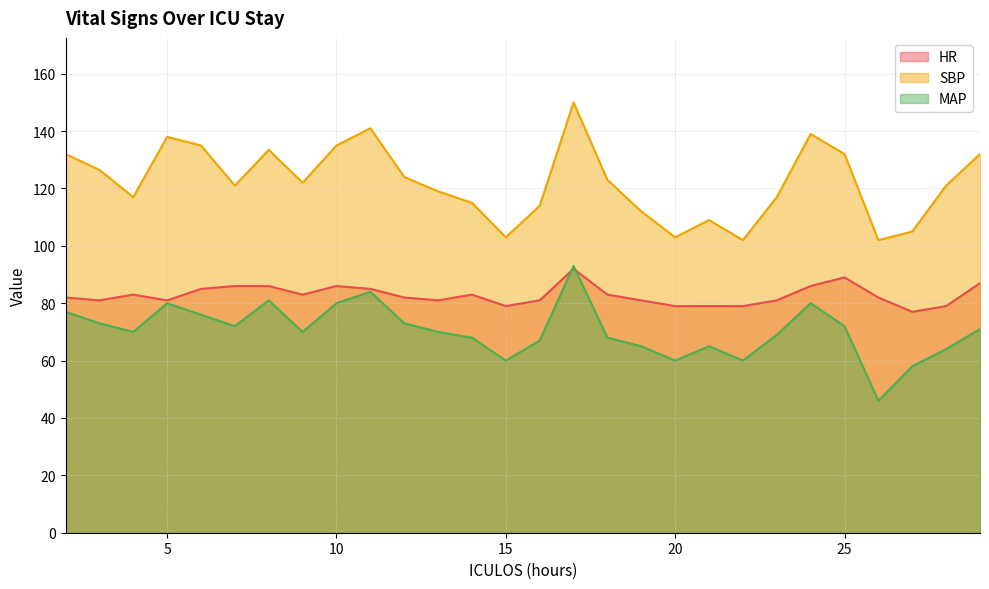

What is the value of the MAP point at the 3rd from the left?

70.0